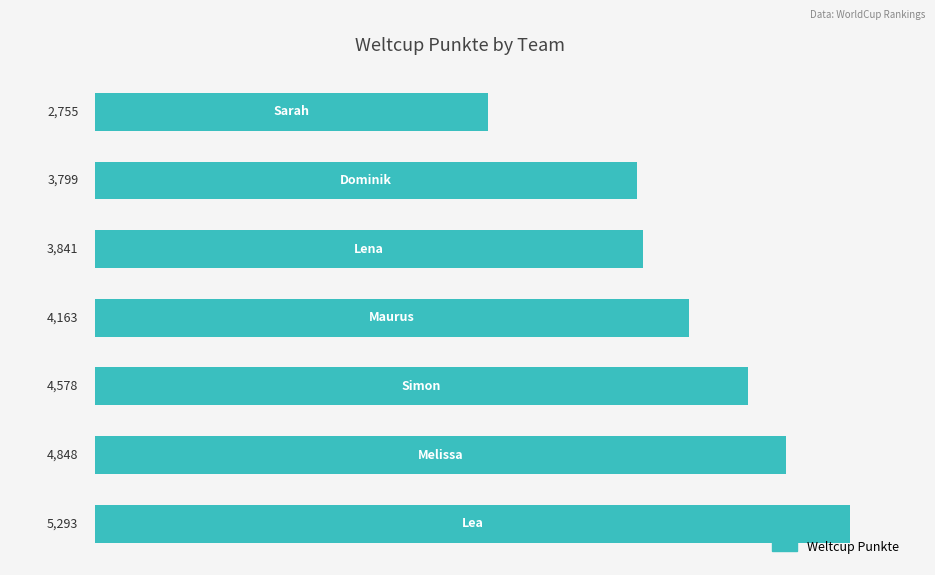

How many bars are there in total?

7